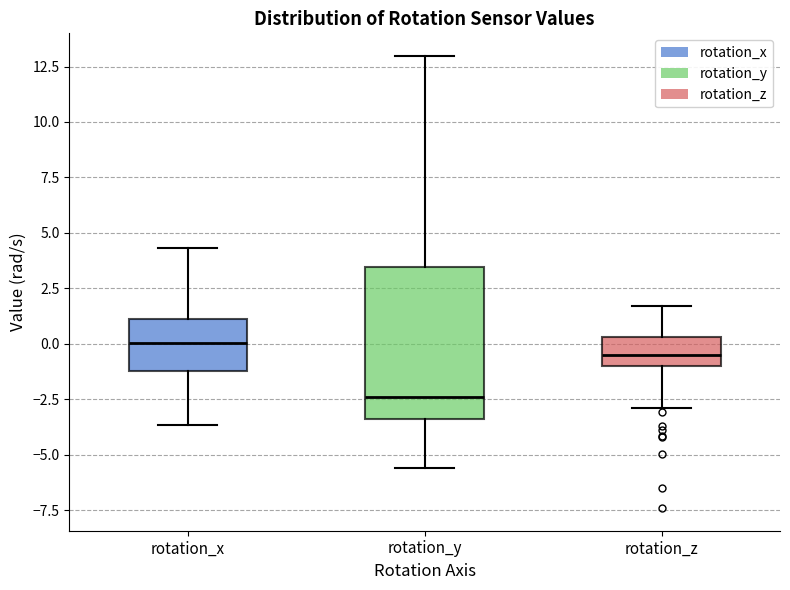

Reading left to right, read every box against the y-axis: the position of its median line, the range the box covers, and the ends of its whiskers. The values are not printed on the chart, so give them approximately, as read against the axis.

rotation_x: median 0.0, box -1.0 to 1.0, whiskers -3.5 to 4.5
rotation_y: median -2.5, box -3.5 to 3.5, whiskers -5.5 to 13.0
rotation_z: median -0.5, box -1.0 to 0.5, whiskers -3.0 to 1.5